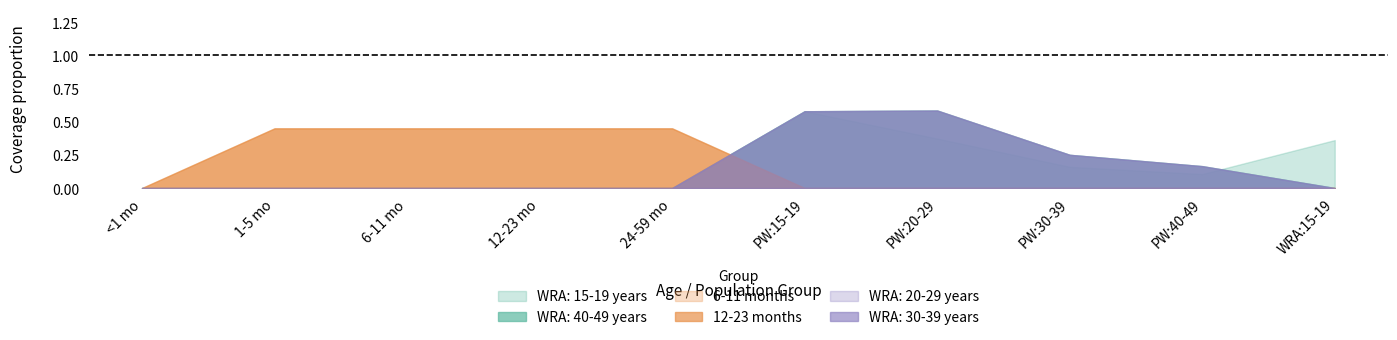

At which category is the sum across all series the highest?

5